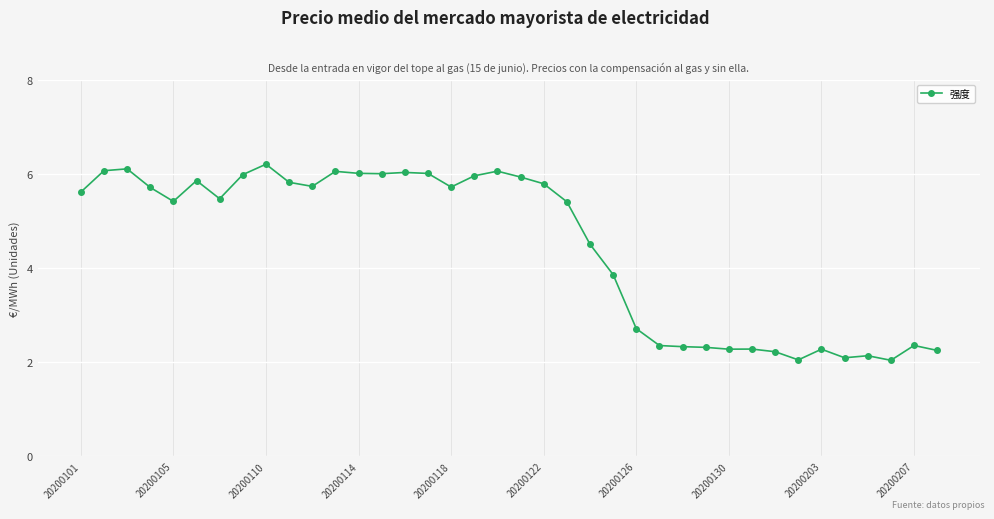

What is the average value?

4.4